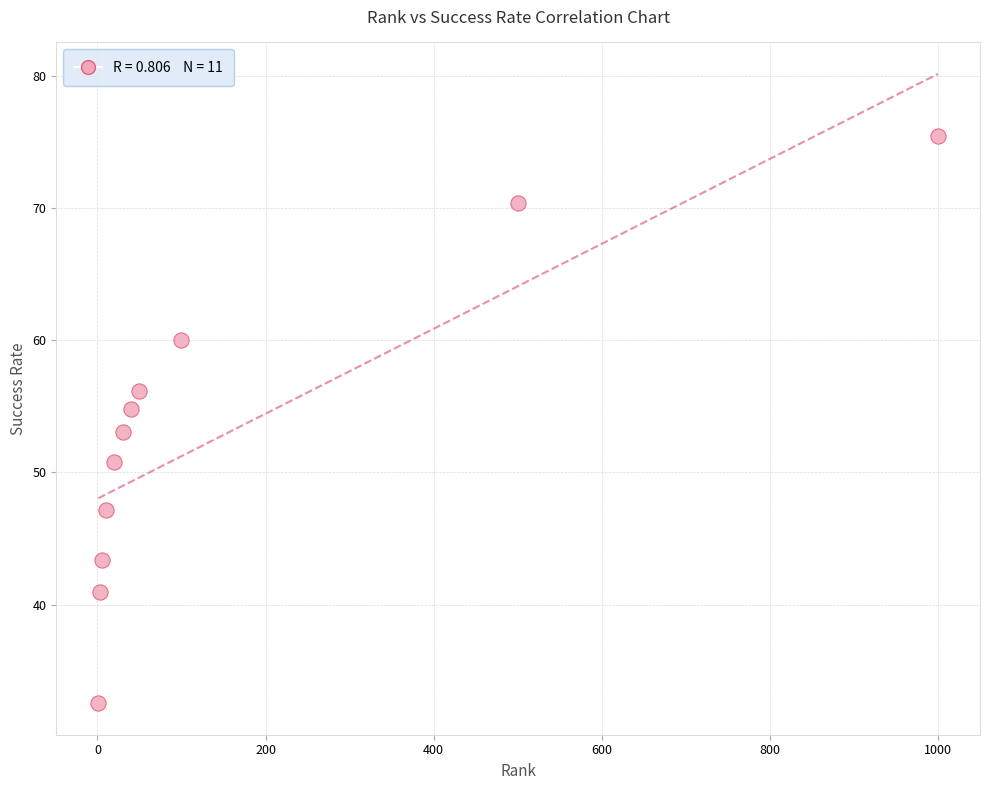

What is the range of Y values (max minus min)?

42.9